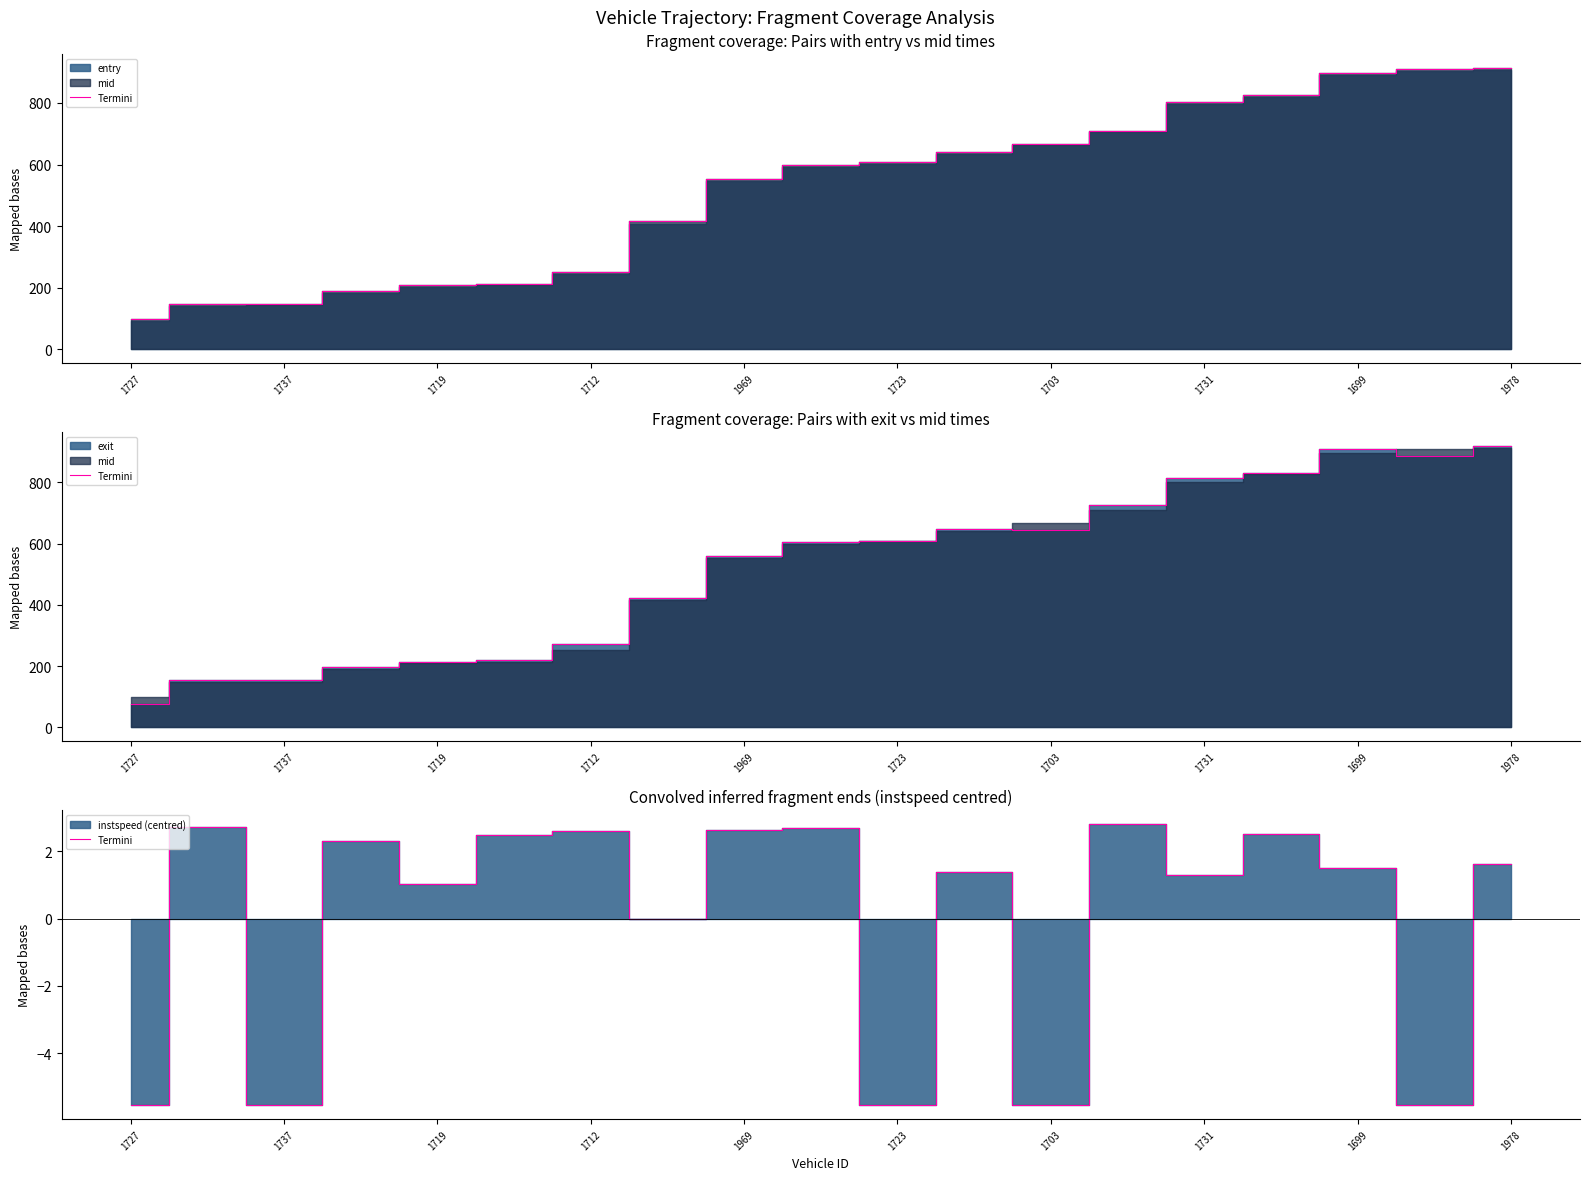

What is the label of the 14th point from the left?

13